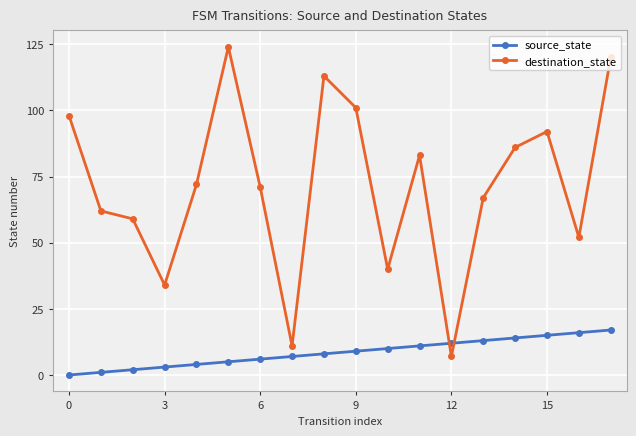

Rank the series by their maximum value, from highest to lowest.

destination_state, source_state